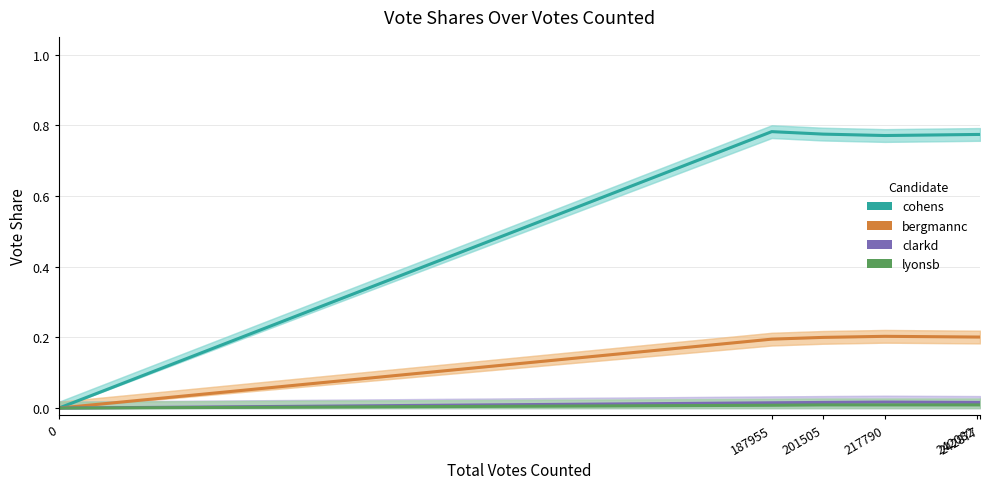

What is the total value across all series at 217790?

1.0